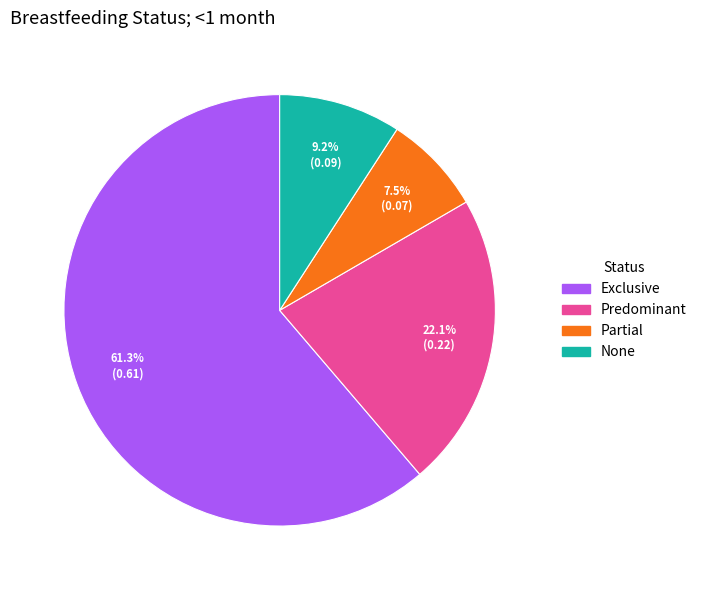

Which has a higher value, Exclusive or Partial?

Exclusive